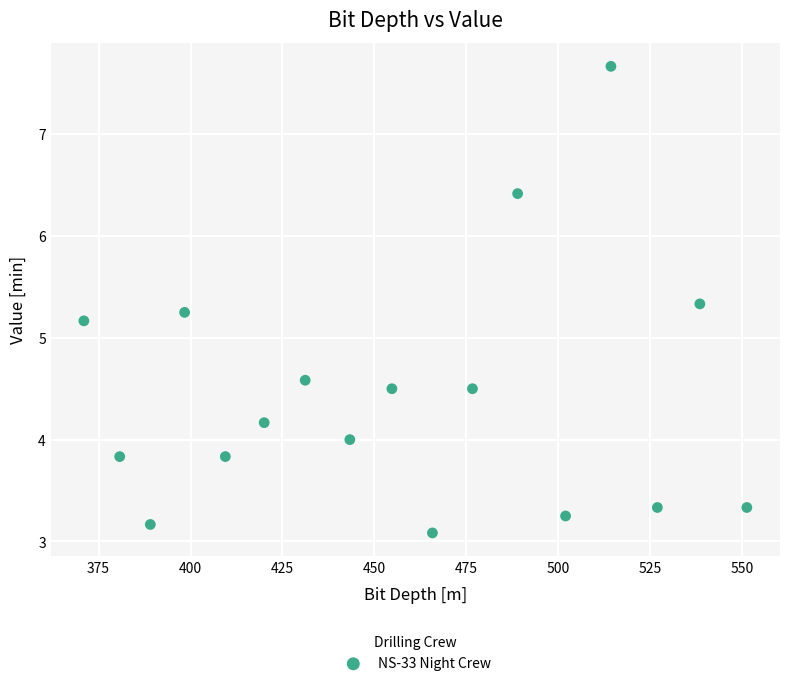

What is the range of X values (max minus min)?

180.2